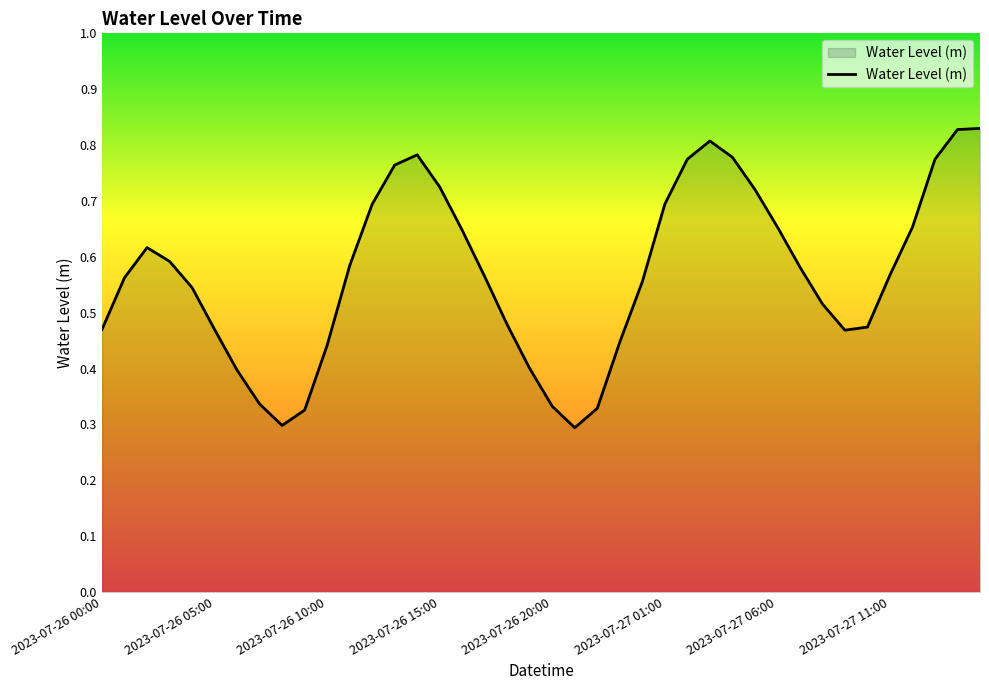

List the labels in order of value, largest first.

39, 38, 27, 14, 28, 26, 37, 13, 15, 29, 25, 12, 30, 36, 16, 2023-07-26 10:00, 2023-07-26 15:00, 11, 31, 35, 17, 2023-07-26 05:00, 24, 2023-07-26 20:00, 32, 18, 34, 2023-07-26 00:00, 2023-07-27 01:00, 33, 23, 10, 19, 2023-07-27 06:00, 2023-07-27 11:00, 20, 22, 9, 8, 21